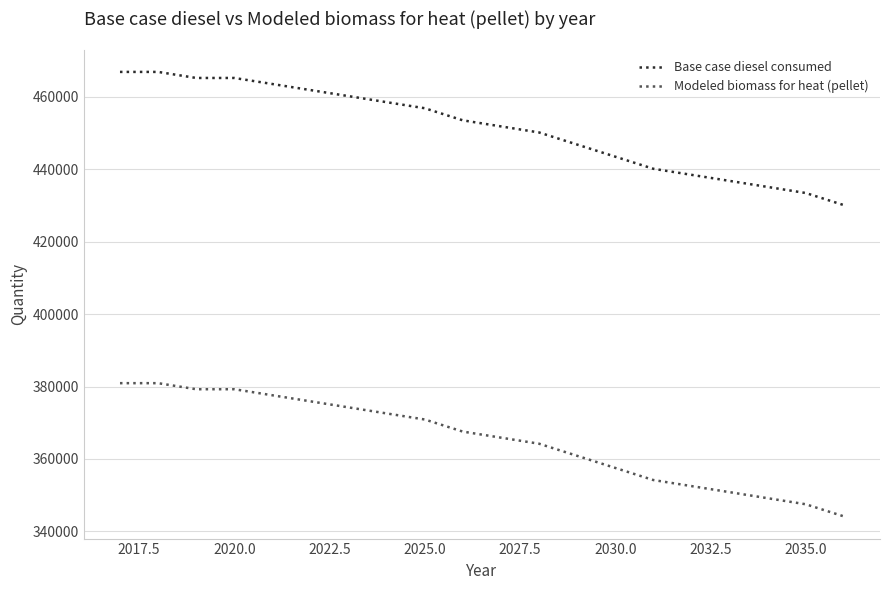

Does the chart display data point markers on the line(s)?

No